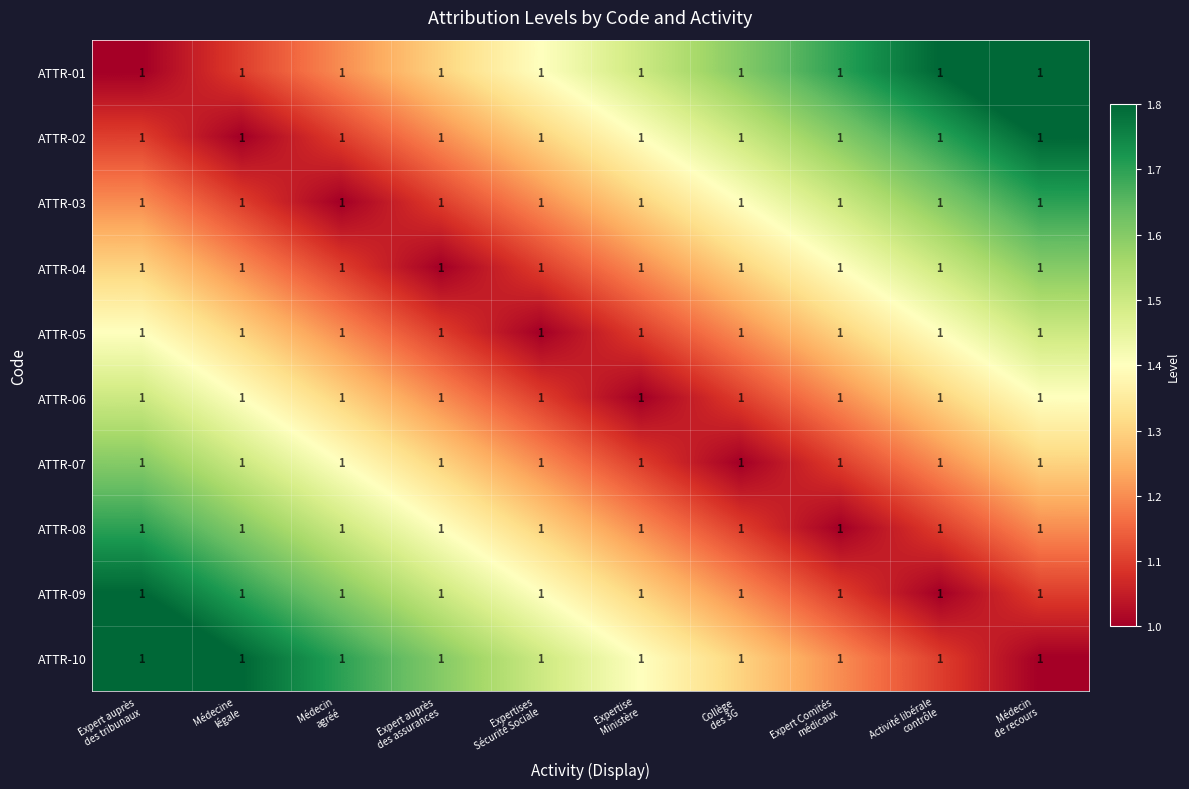

Where is ATTR-06 nearest to the value 1?

Expertise Ministère